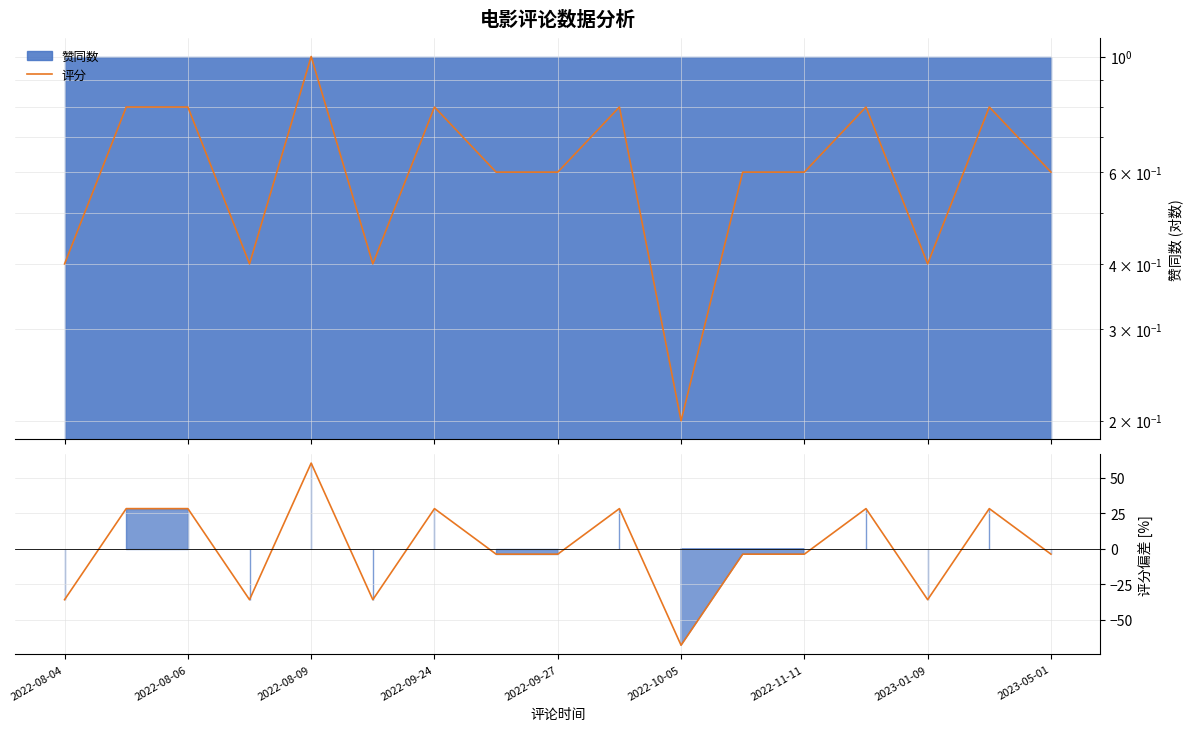

What position from the left is 11?

12